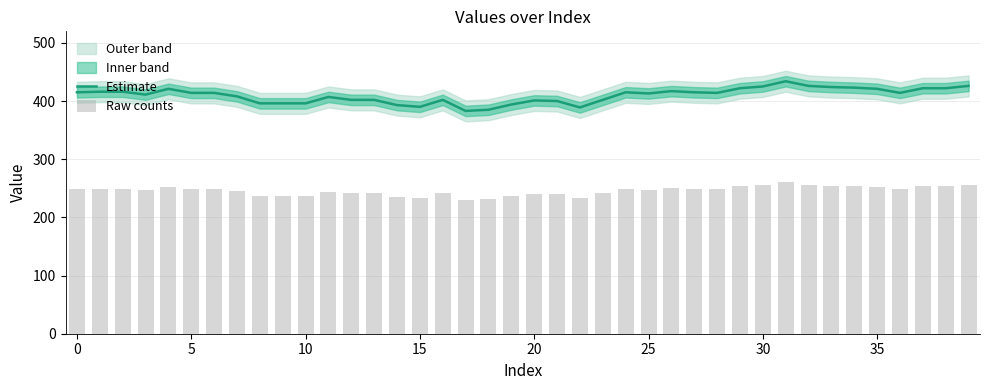

Reading left to right, list all the values displayed in this chart.

Estimate: 415.0	416.0	416.0	411.0	421.0	414.0	414.0	408.0	396.0	396.0	396.0	407.0	402.0	402.0	393.0	390.0	402.0	383.0	385.0	394.0	401.0	400.0	389.0	402.0	415.0	413.0	417.0	415.0	414.0	422.0	425.0	434.0	426.0	424.0	423.0	421.0	414.0	422.0	422.0	426.0
Raw counts: 249.0	249.6	249.6	246.6	252.6	248.4	248.4	244.8	237.6	237.6	237.6	244.2	241.2	241.2	235.8	234.0	241.2	229.8	231.0	236.4	240.6	240.0	233.4	241.2	249.0	247.8	250.2	249.0	248.4	253.2	255.0	260.4	255.6	254.4	253.8	252.6	248.4	253.2	253.2	255.6